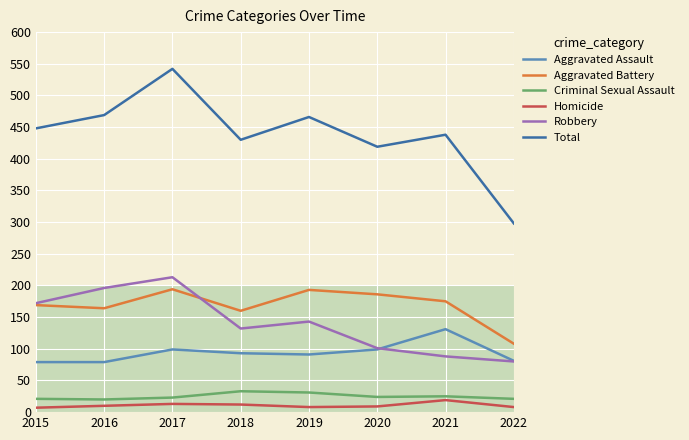

After their last crossing, which series has the higher values: Aggravated Battery or Robbery?

Aggravated Battery